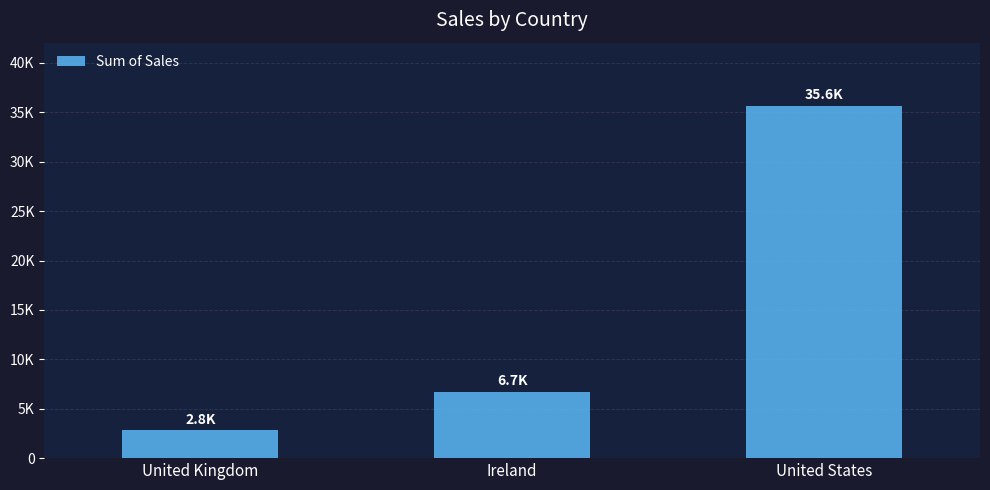

Reading left to right, what are all the values shown in this chart?

United Kingdom=2798.5	Ireland=6696.9	United States=35638.9